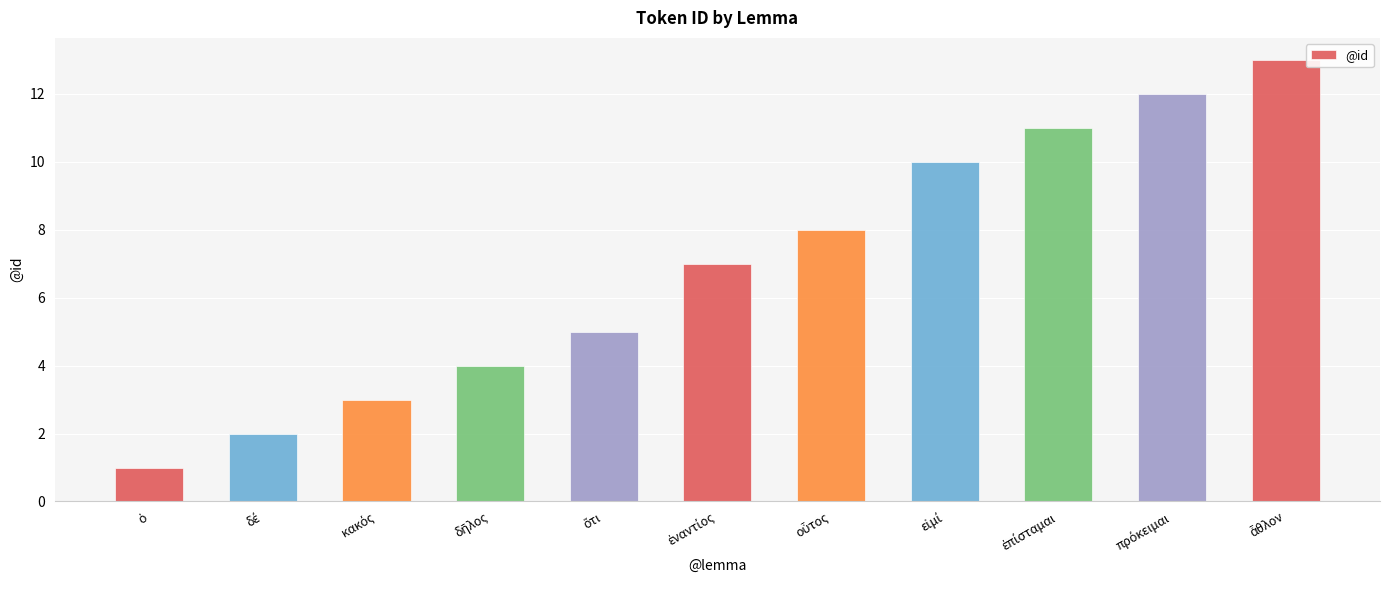

What is the sum of all values?

76